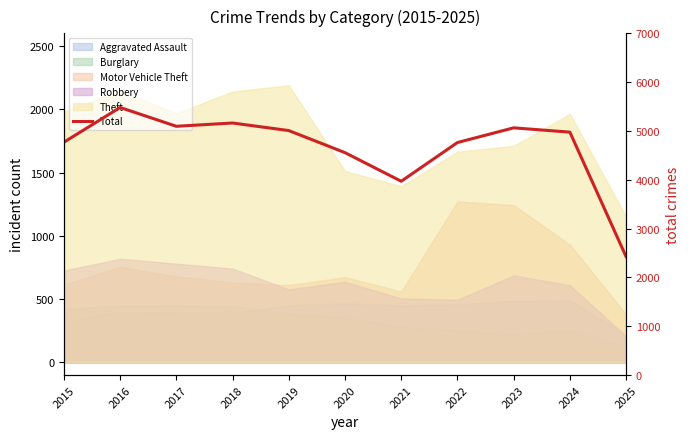

At which category does the chart reach its minimum across all series?

2025